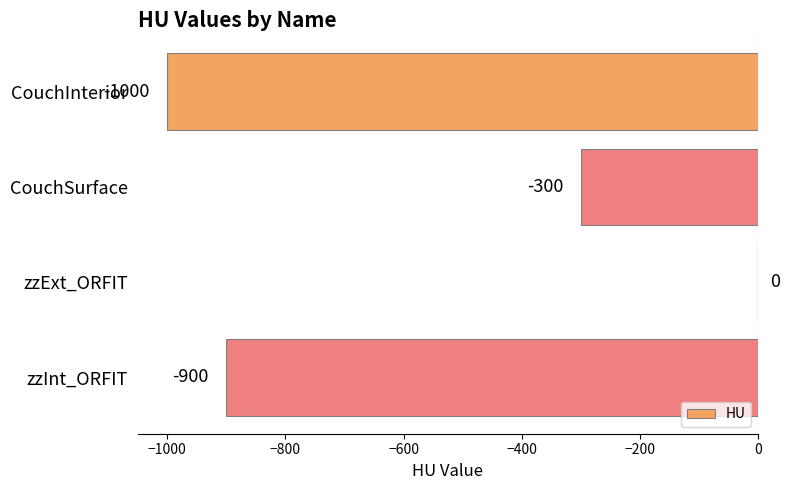

At which label is the value closest to -500?

CouchSurface